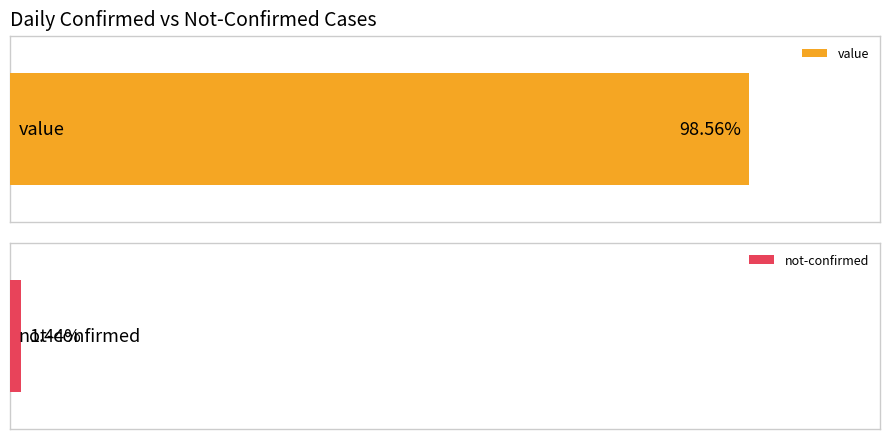

Is it true that value equals 3 at 2020-03-10?

False